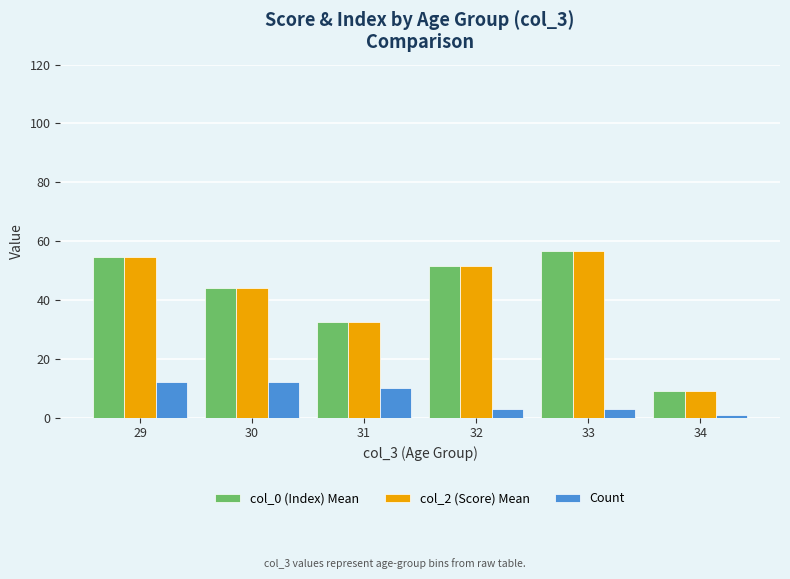

Reading left to right, extract all data points from this chart.

col_0 (Index) Mean: 54.5	44.2	32.6	51.7	56.7	9.0
col_2 (Score) Mean: 54.5	44.2	32.6	51.7	56.7	9.0
Count: 12.0	12.0	10.0	3.0	3.0	1.0